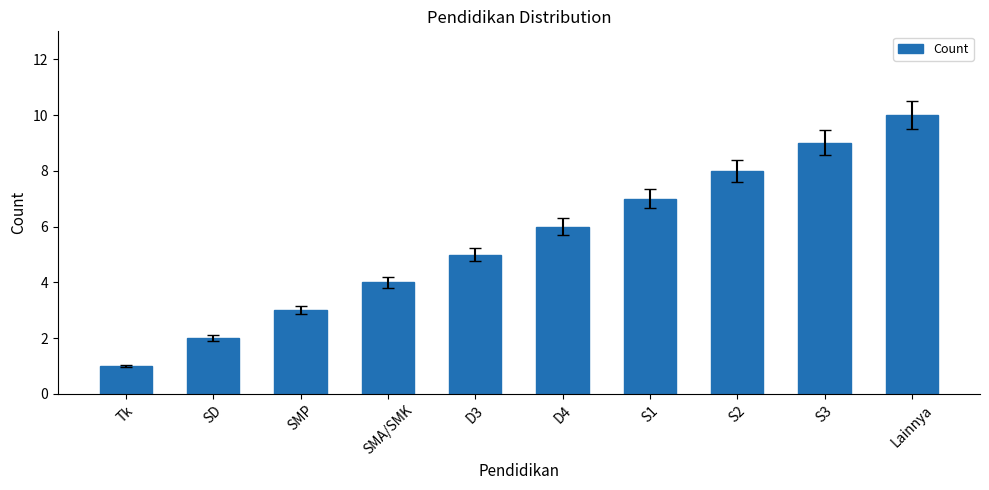

Reading right to left, list all the values displayed in this chart.

Lainnya=10	S3=9	S2=8	S1=7	D4=6	D3=5	SMA/SMK=4	SMP=3	SD=2	Tk=1